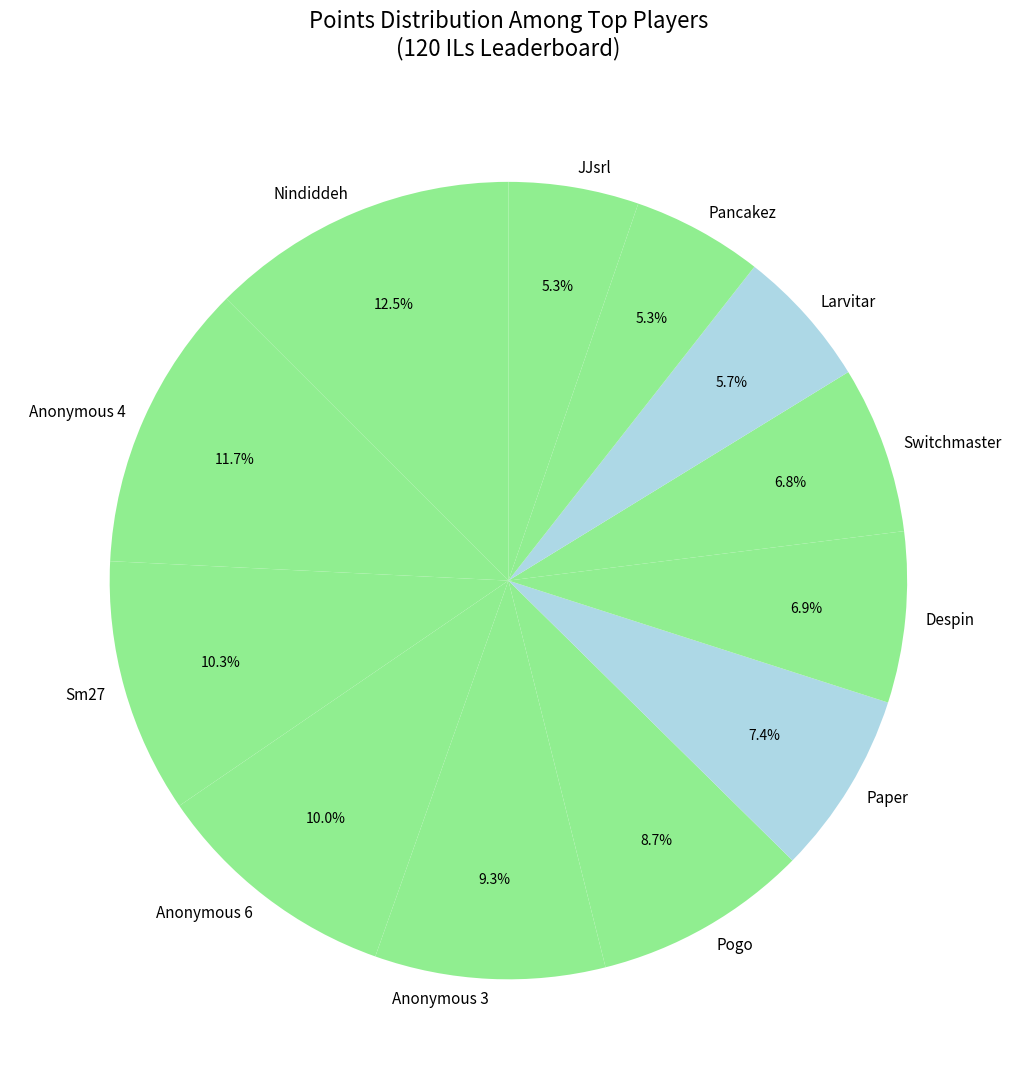

What percentage do Anonymous 4 and Pancakez together represent?

17.0%